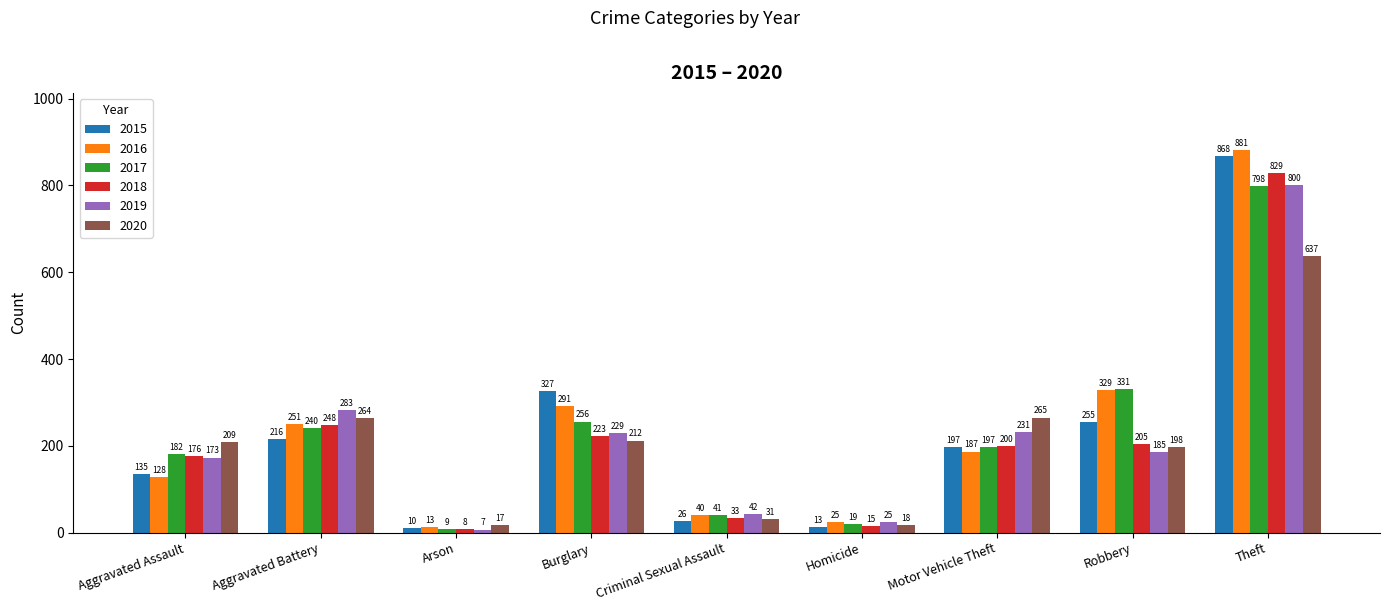

At Arson, list the series in order from smallest to largest.

2019, 2018, 2017, 2015, 2016, 2020